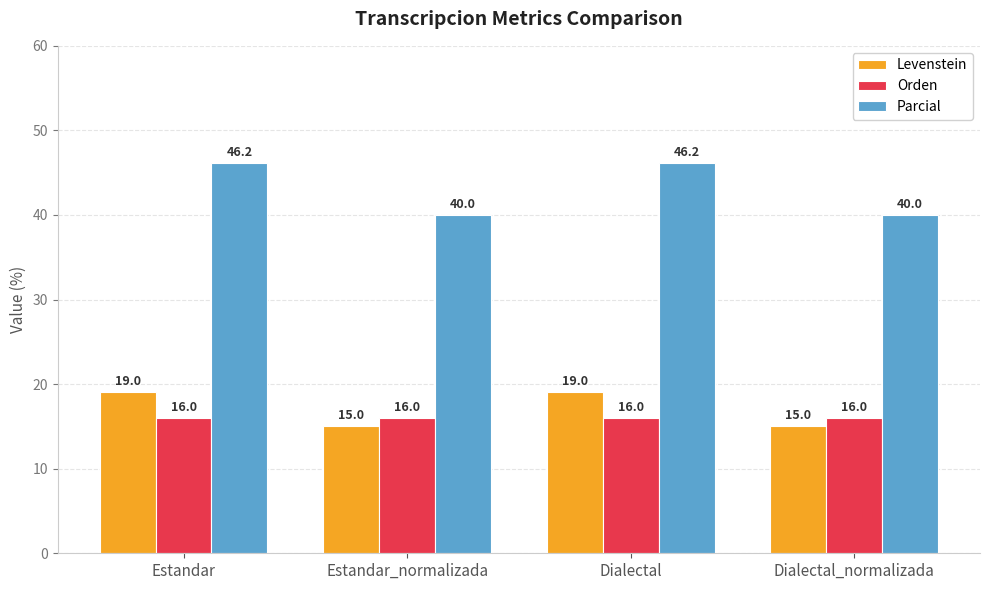

Does the chart contain stacked bars?

No